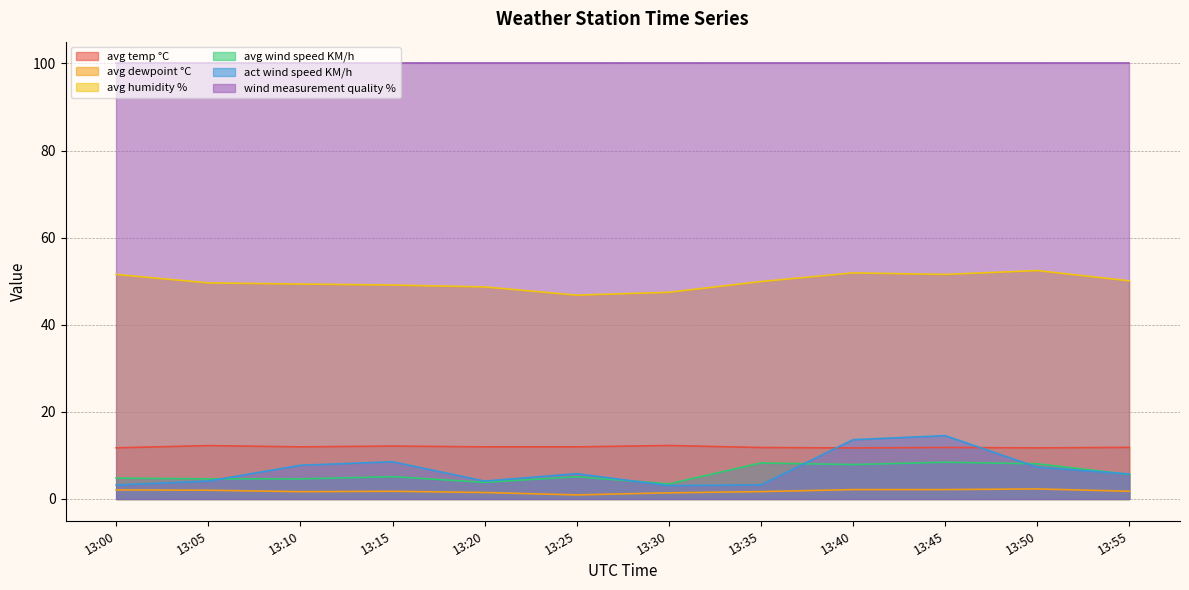

What is the value of the avg humidity % point at the 11th from the left?

52.4